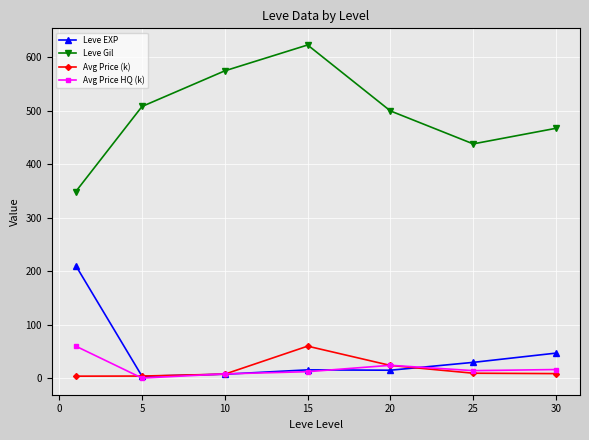

What is the difference between the second highest and second lowest values in the Avg Price HQ (k) series?

16.1